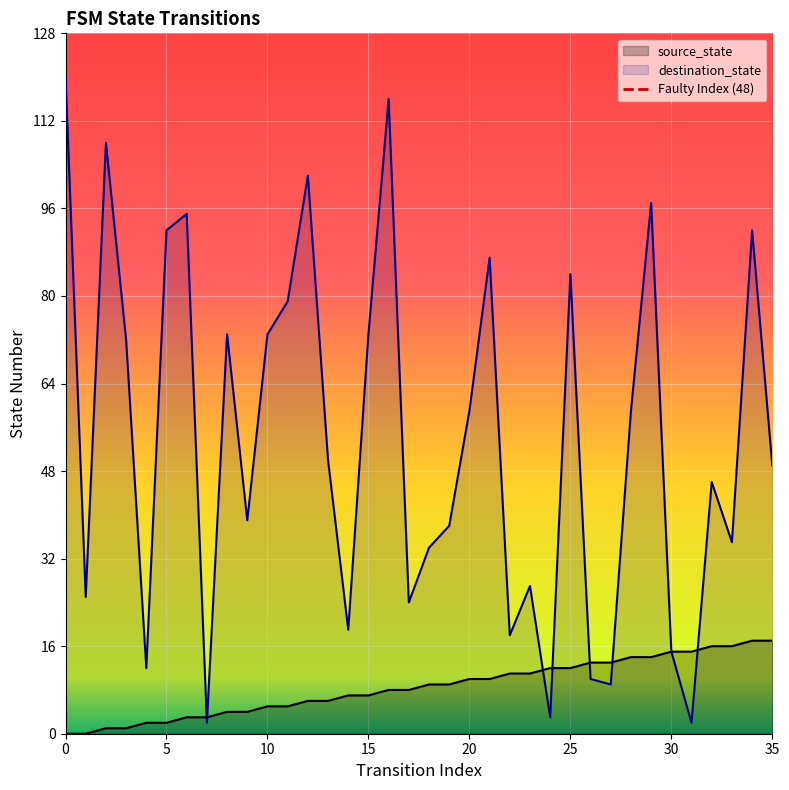

Which series contains the highest Y value?

destination_state